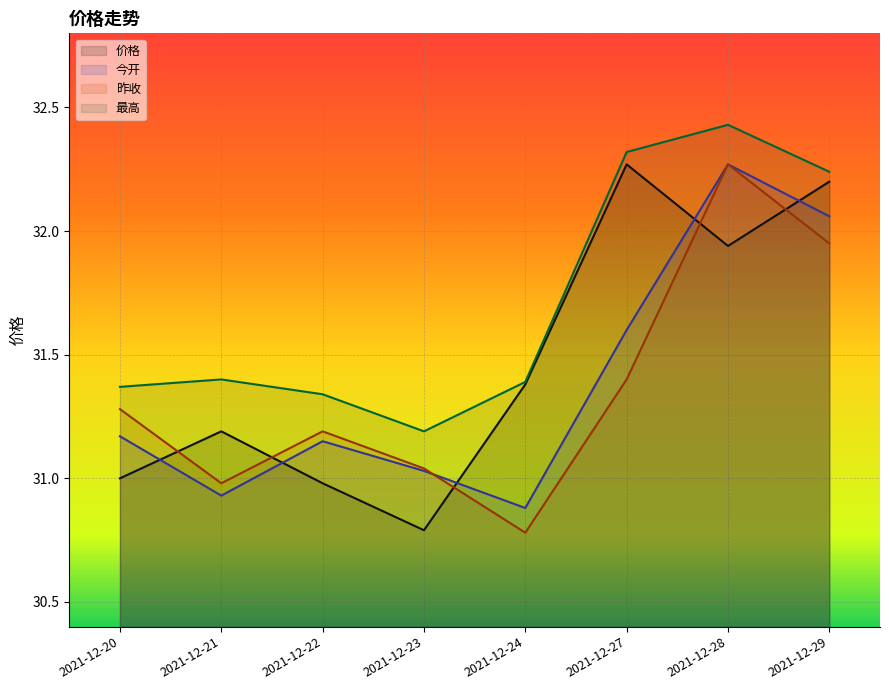

In 价格, how many points are lower than both neighbors (excluding endpoints)?

2